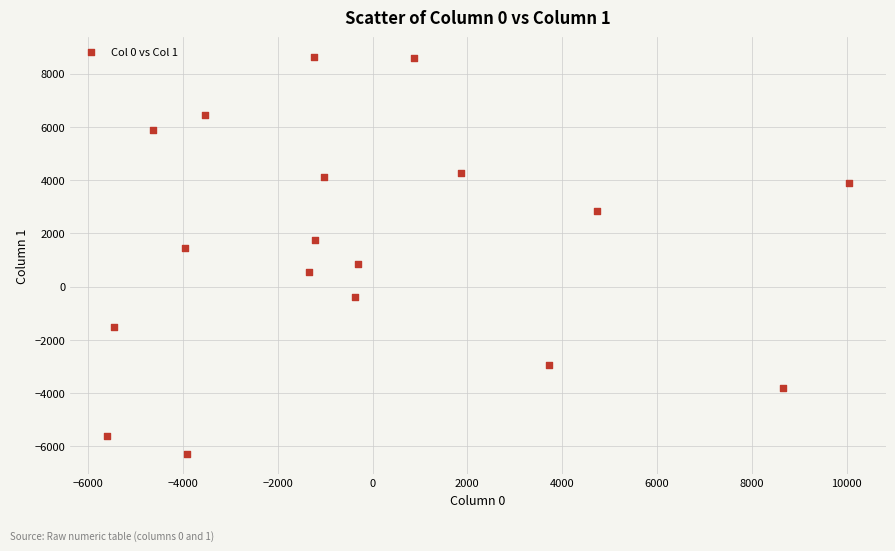

What is the range of Y values (max minus min)?

14910.0